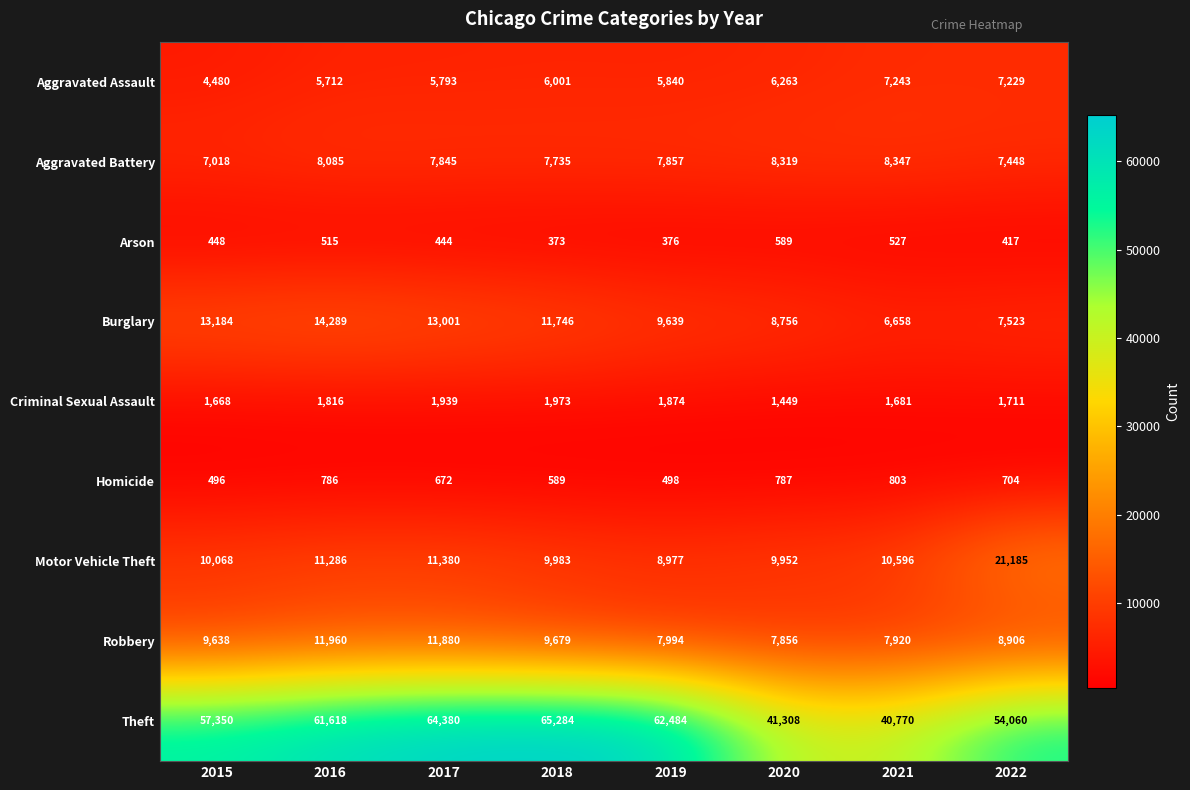

What is the greatest value displayed?

65284